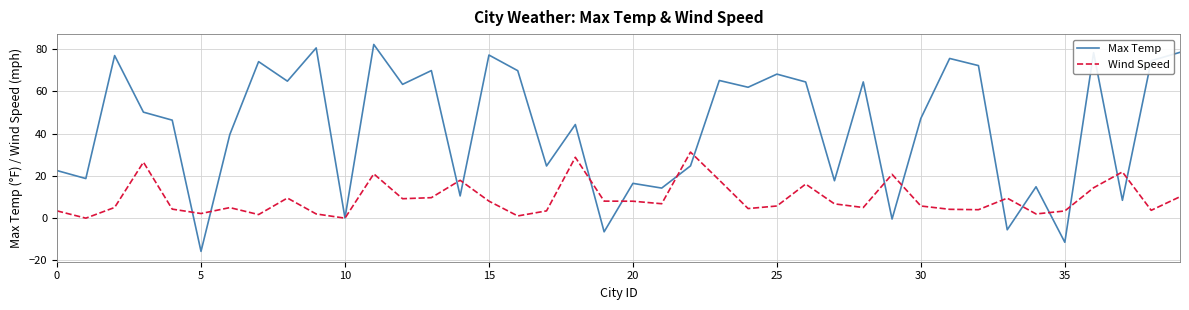

Rank the series by their average value, from lowest to highest.

Wind Speed, Max Temp